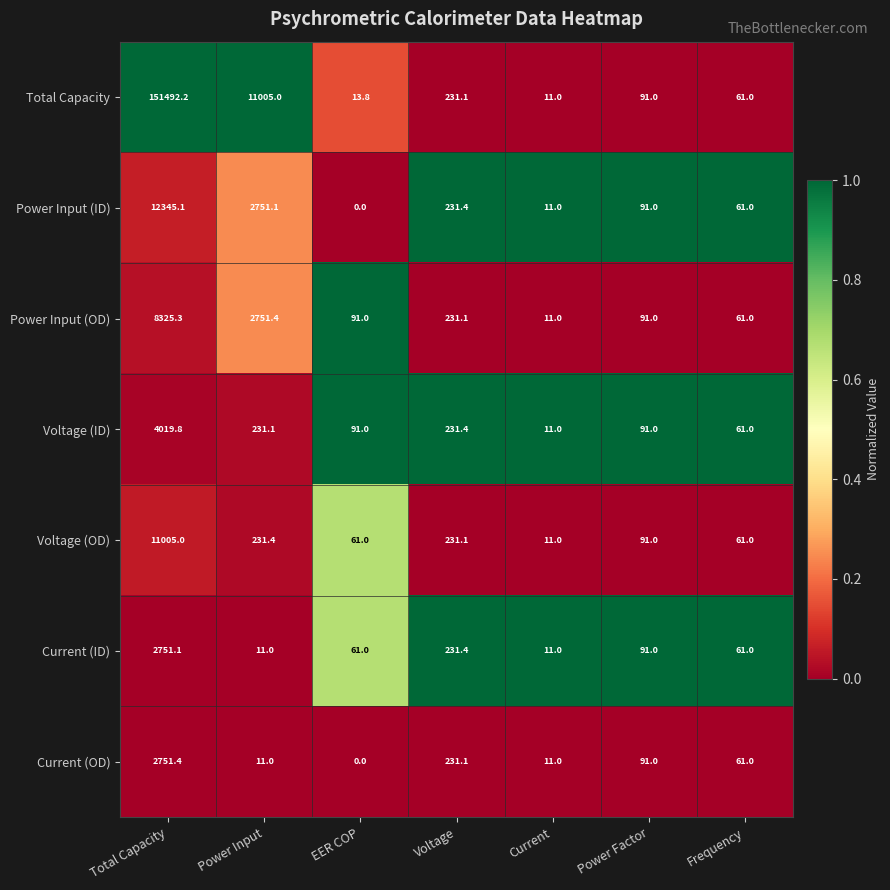

At which category does the chart reach its minimum across all series?

EER COP